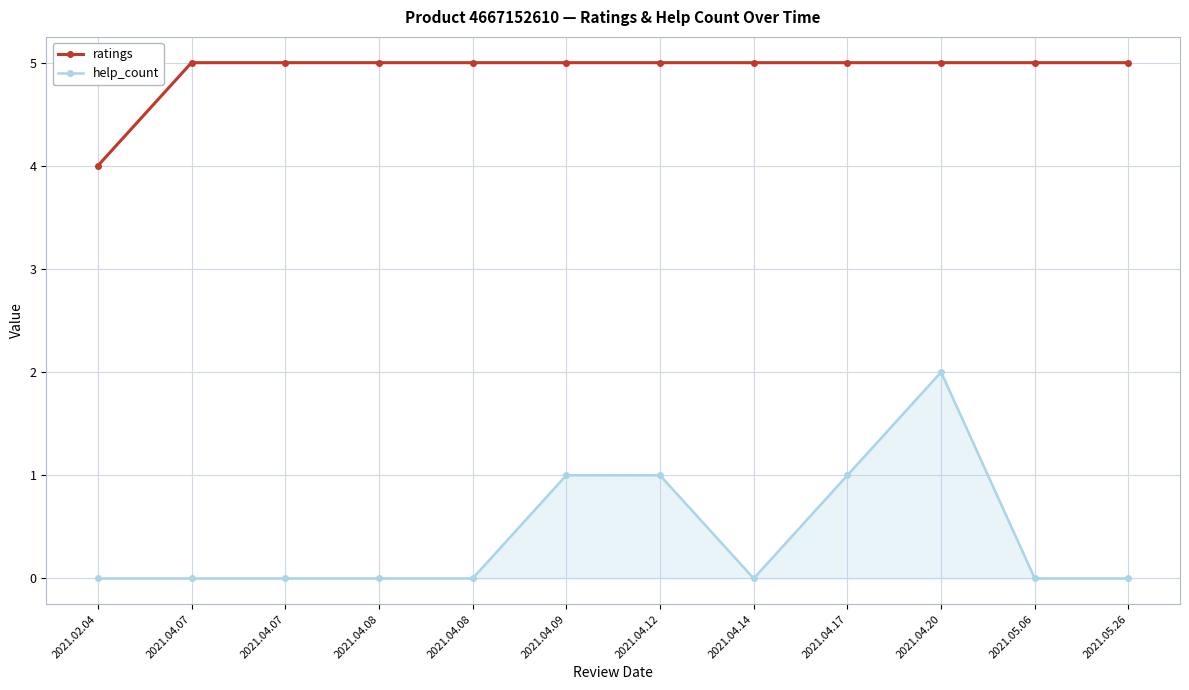

True or false: help_count has more than 1 interior local peaks.

False